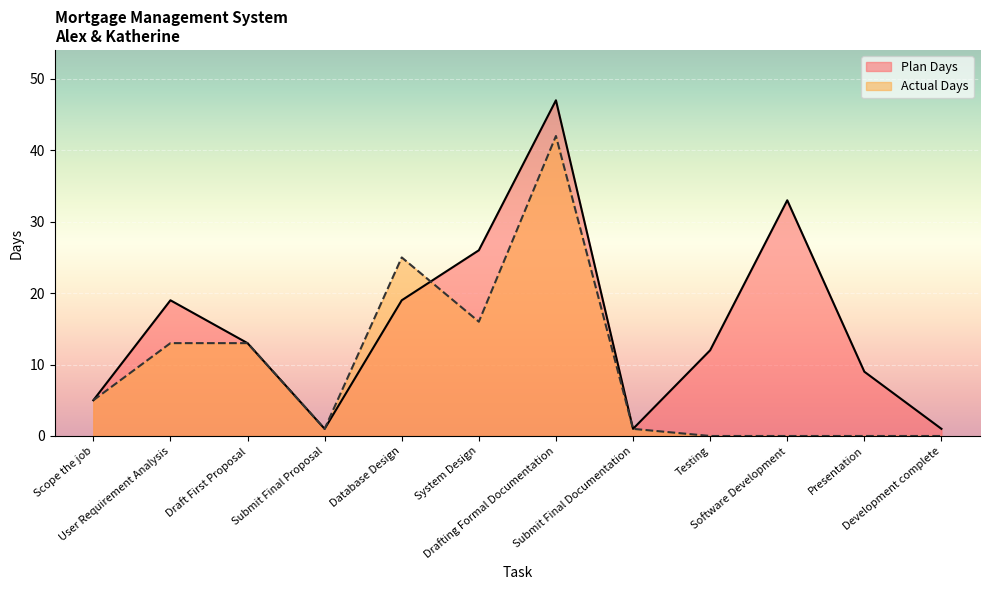

What position from the right is User Requirement Analysis?

11